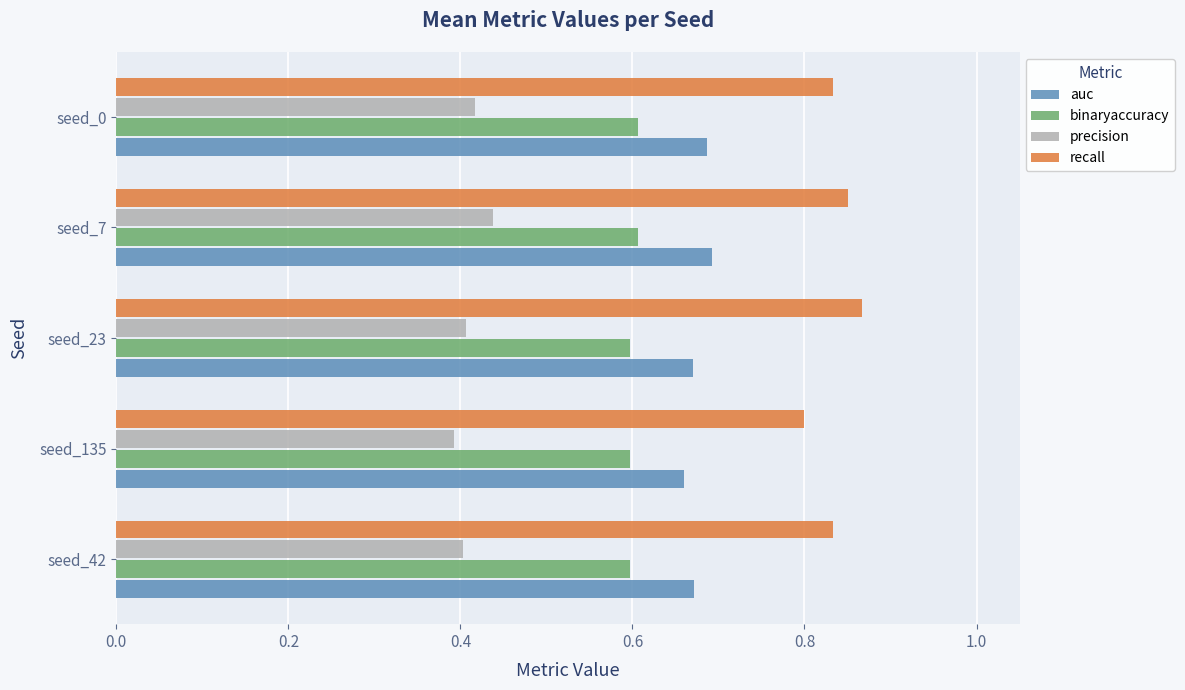

What is the sum of all recall values?

4.2